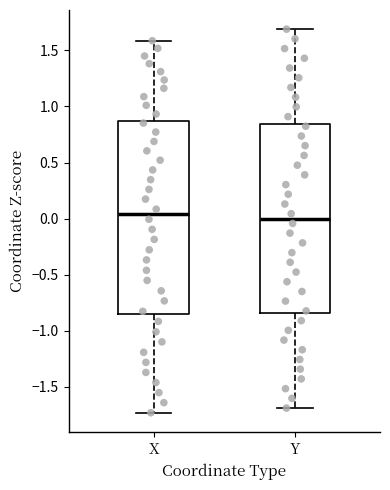

Where is the upper edge of the box for X on the y-axis? The values are not printed on the chart, so give them approximately, as read against the axis.

0.85